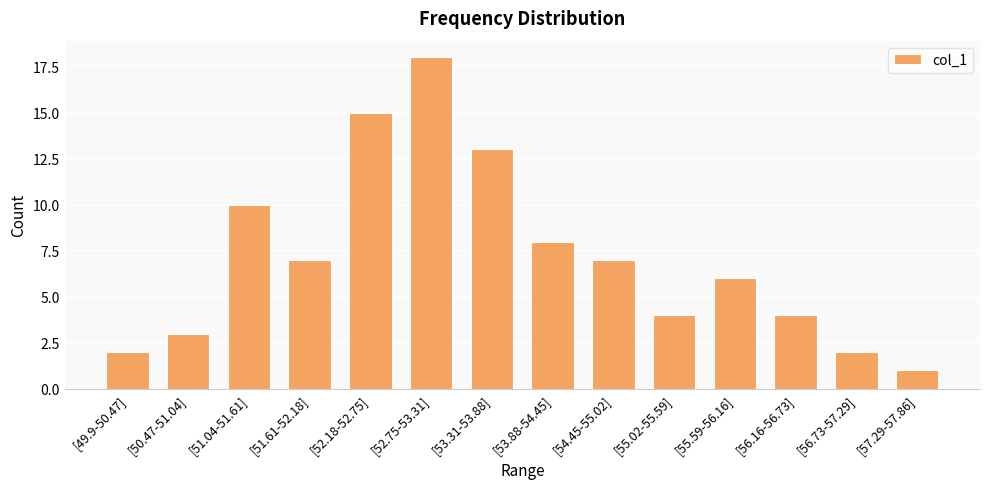

How many bars are there in total?

14